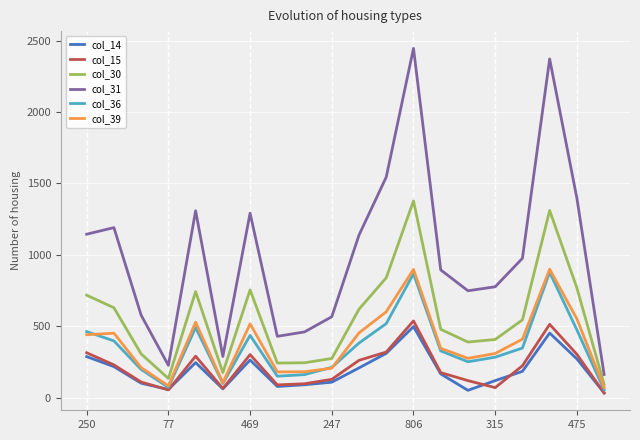

Which series has the widest spread of values?

col_31